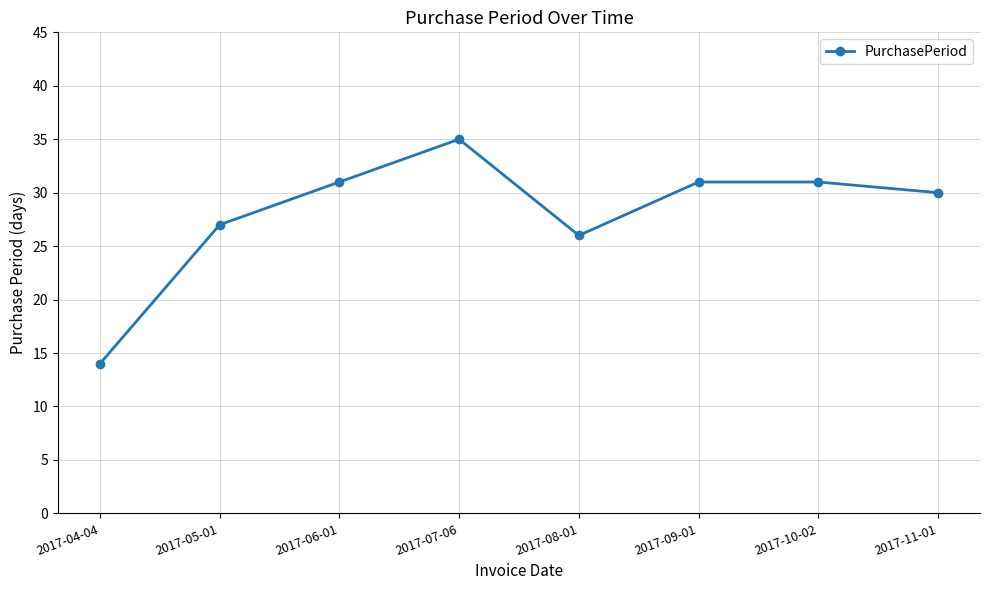

True or false: the data shows 16 at 2017-05-01.

False